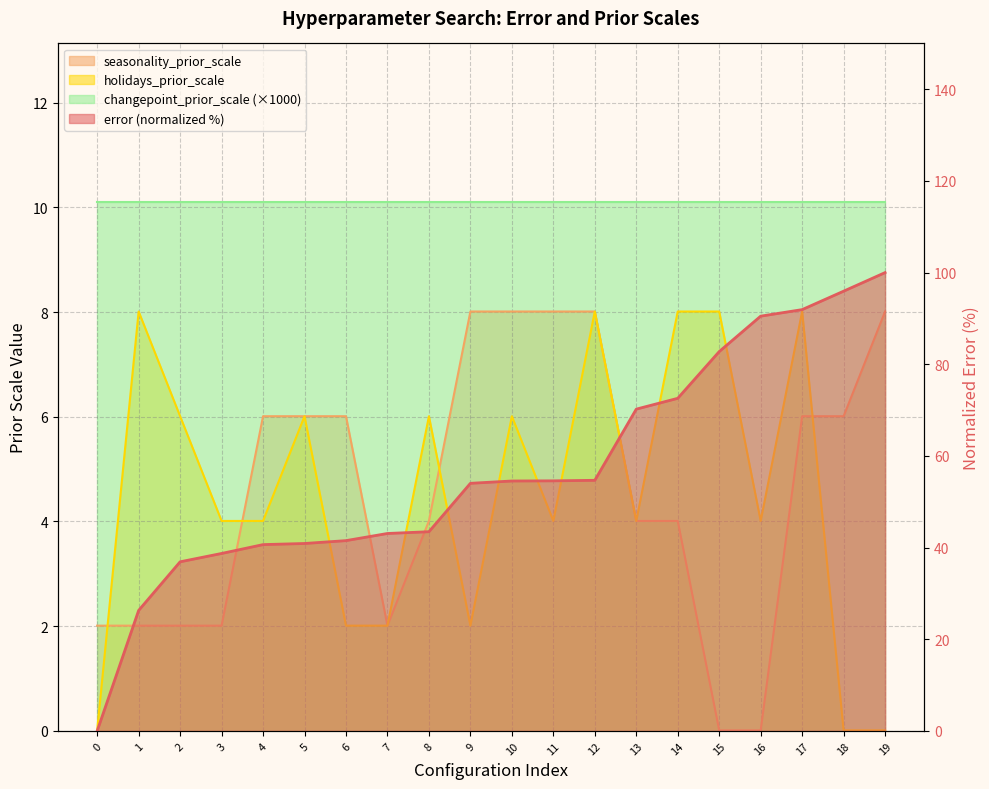

Rank the categories by error value from lowest to highest.

0, 1, 2, 3, 4, 5, 6, 7, 8, 9, 10, 11, 12, 13, 14, 15, 16, 17, 18, 19